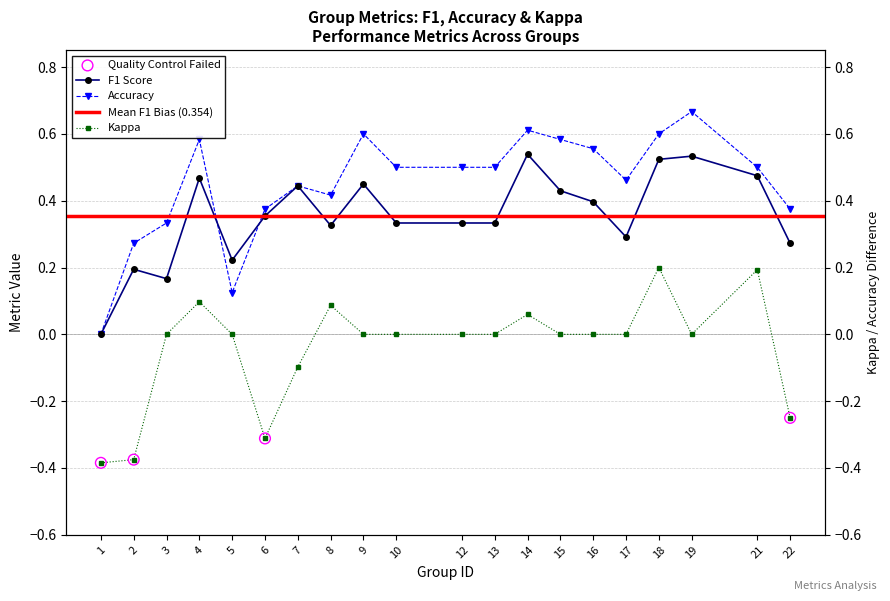

Is the value of f1 at 21 greater than the value of accuracy at 10?

No